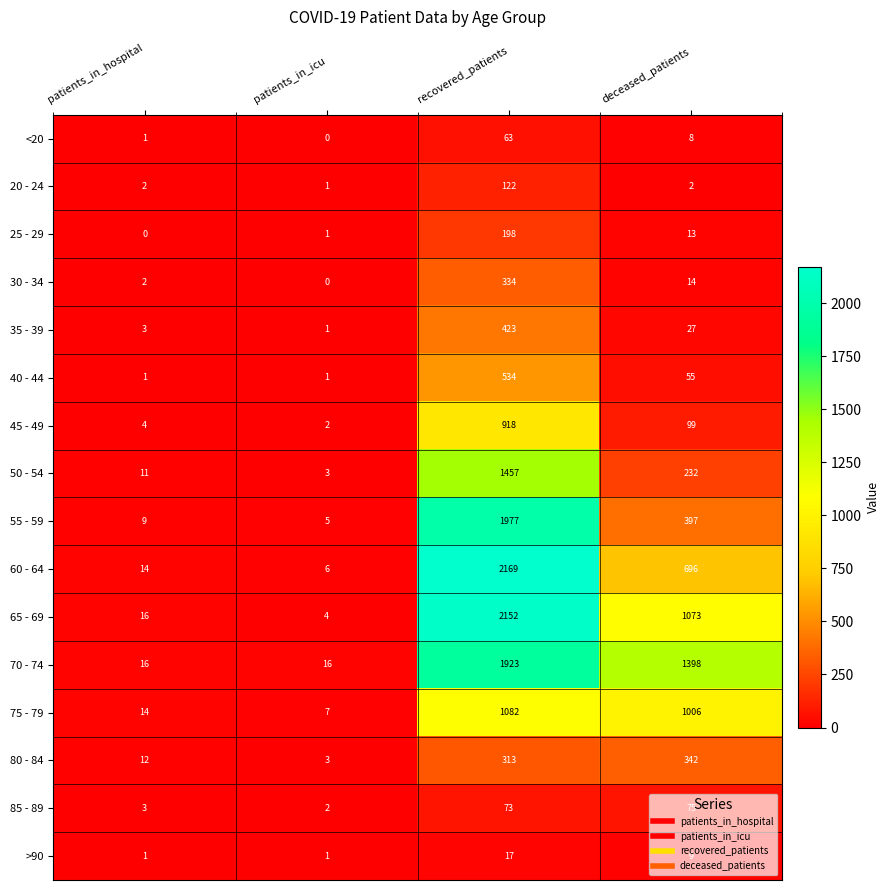

The value of 60 - 64 at deceased_patients is 999. True or false?

False